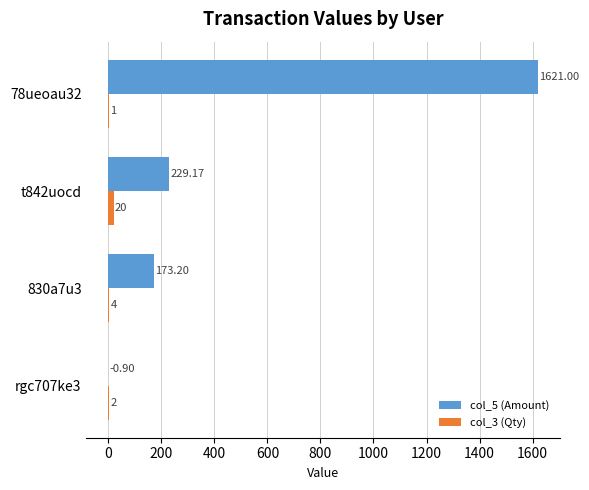

At which category is the sum across all series the highest?

78ueoau32